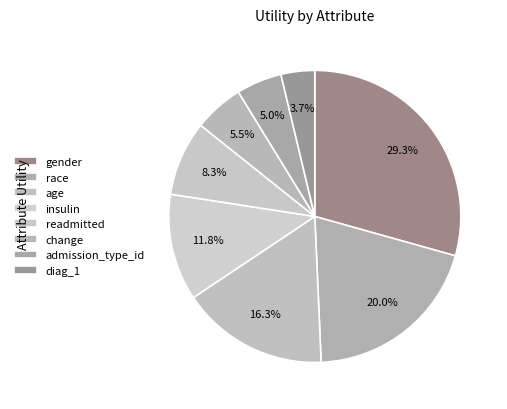

How many segments does this pie chart have?

8